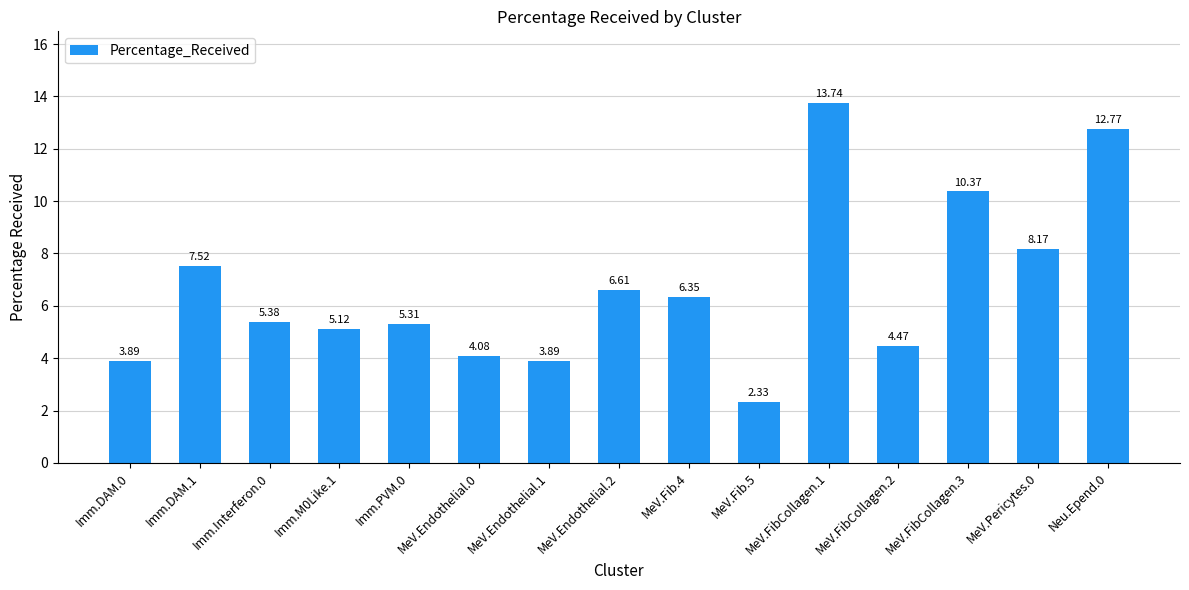

Approximately how many times larger is the value at Imm.DAM.0 compared to Imm.Interferon.0?

0.7